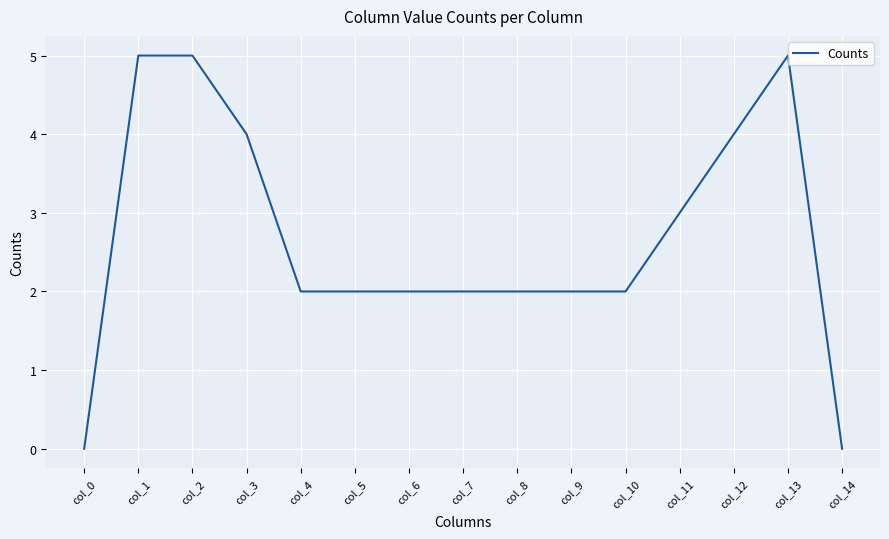

What is the greatest value displayed?

5